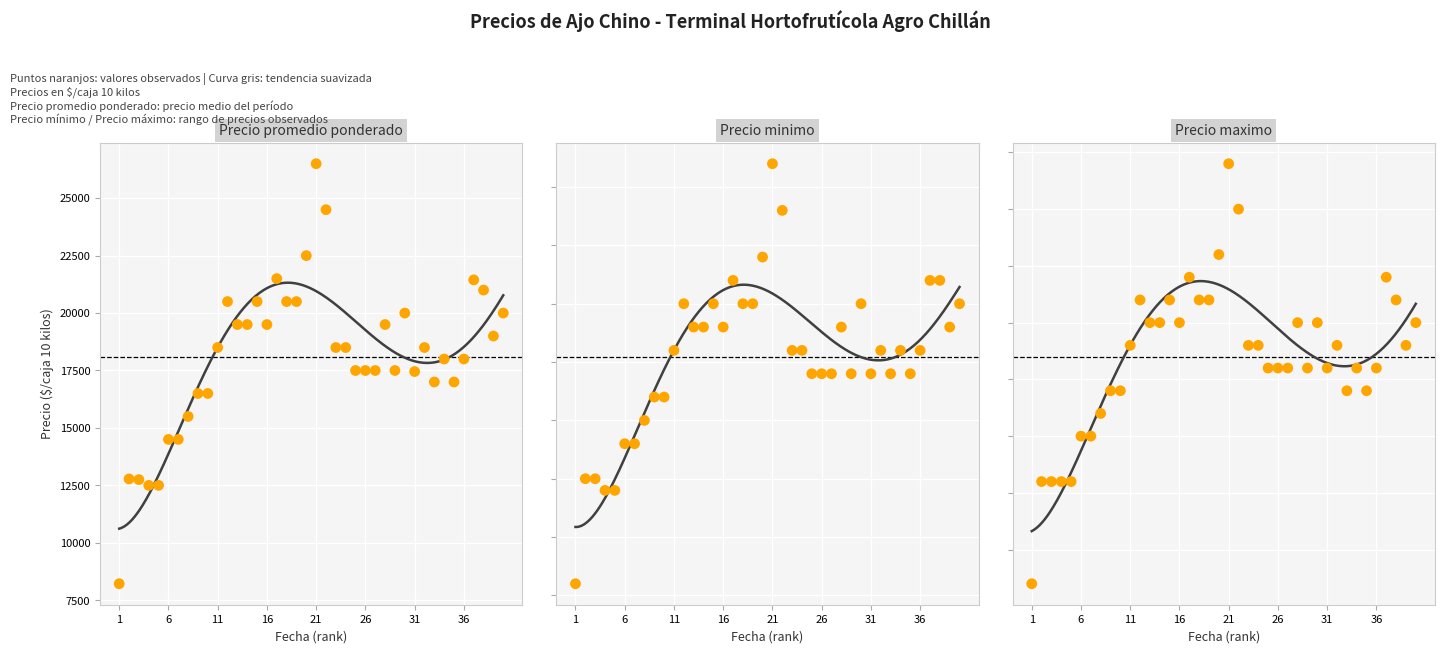

Which series has the widest spread of Y values?

Precio maximo